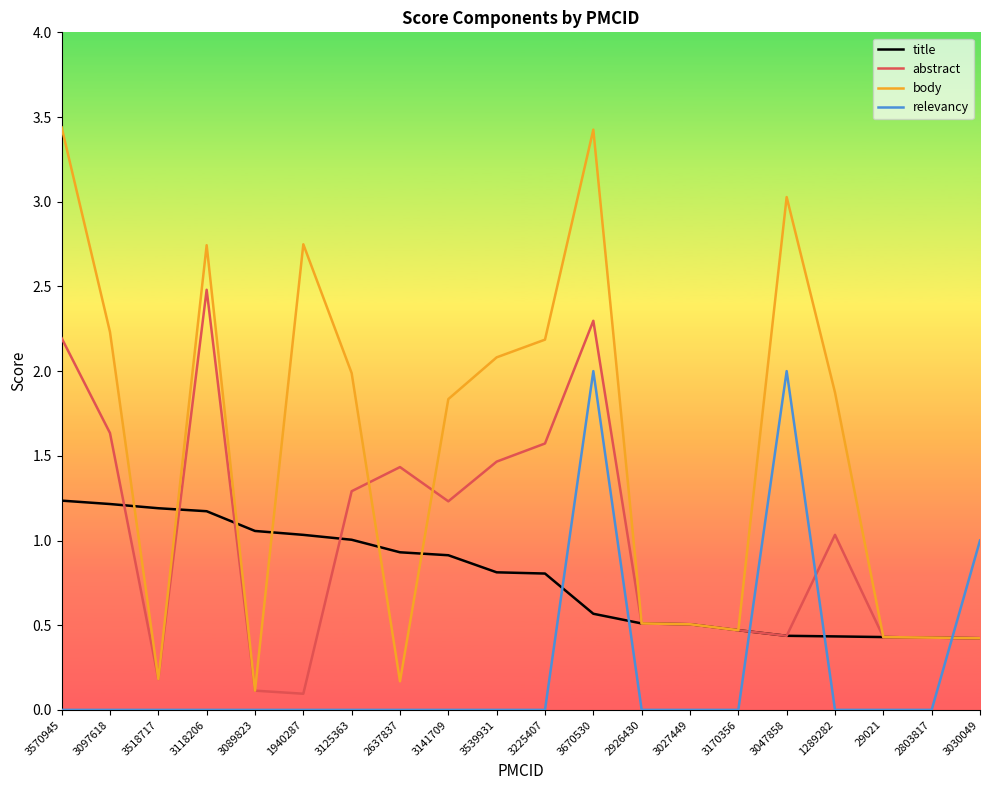

Which series changed the most between 3125363 and 1289282?

title